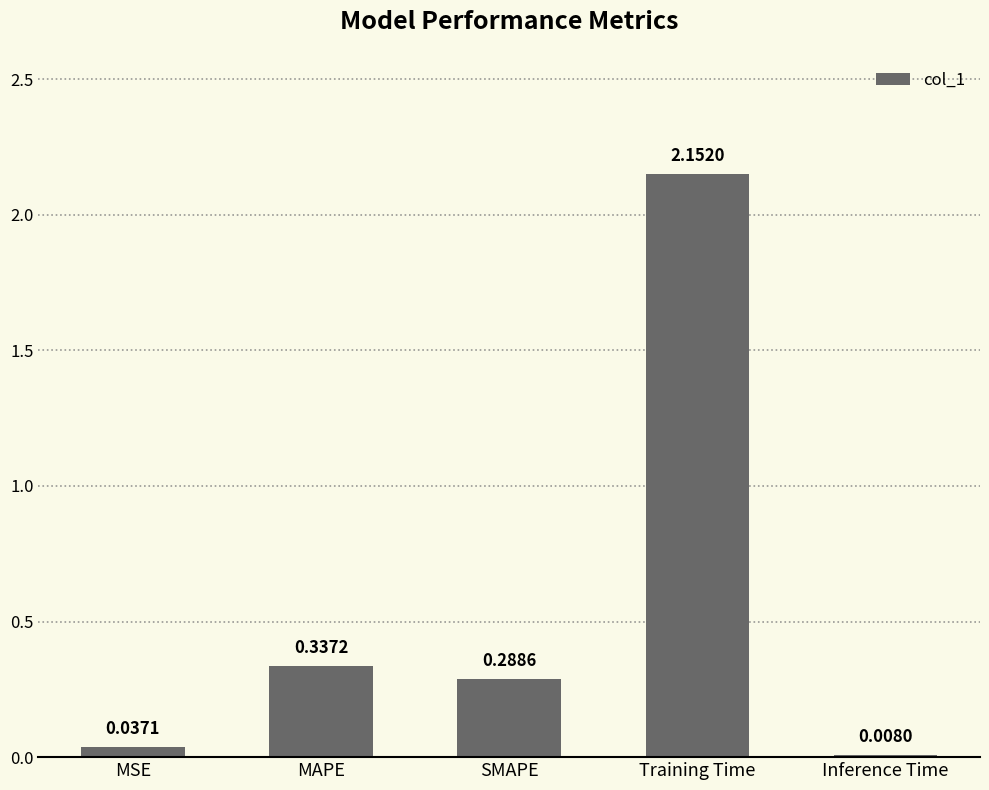

What is the change in value from MSE to Training Time?

+2.1